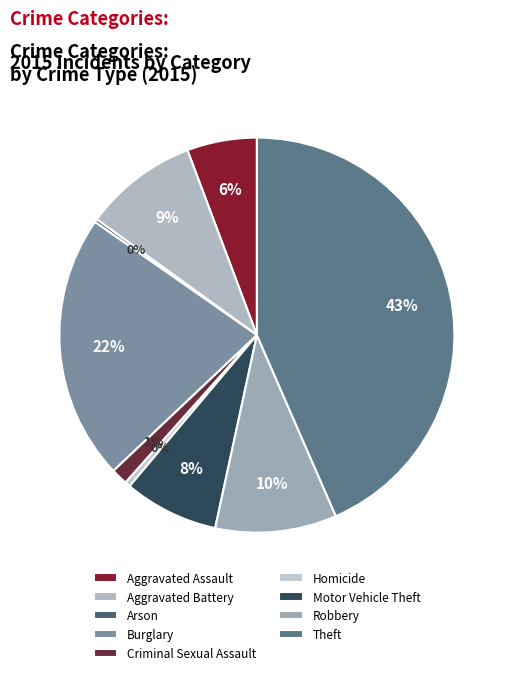

Rank the categories by value from lowest to highest.

Arson, Homicide, Criminal Sexual Assault, Aggravated Assault, Motor Vehicle Theft, Aggravated Battery, Robbery, Burglary, Theft